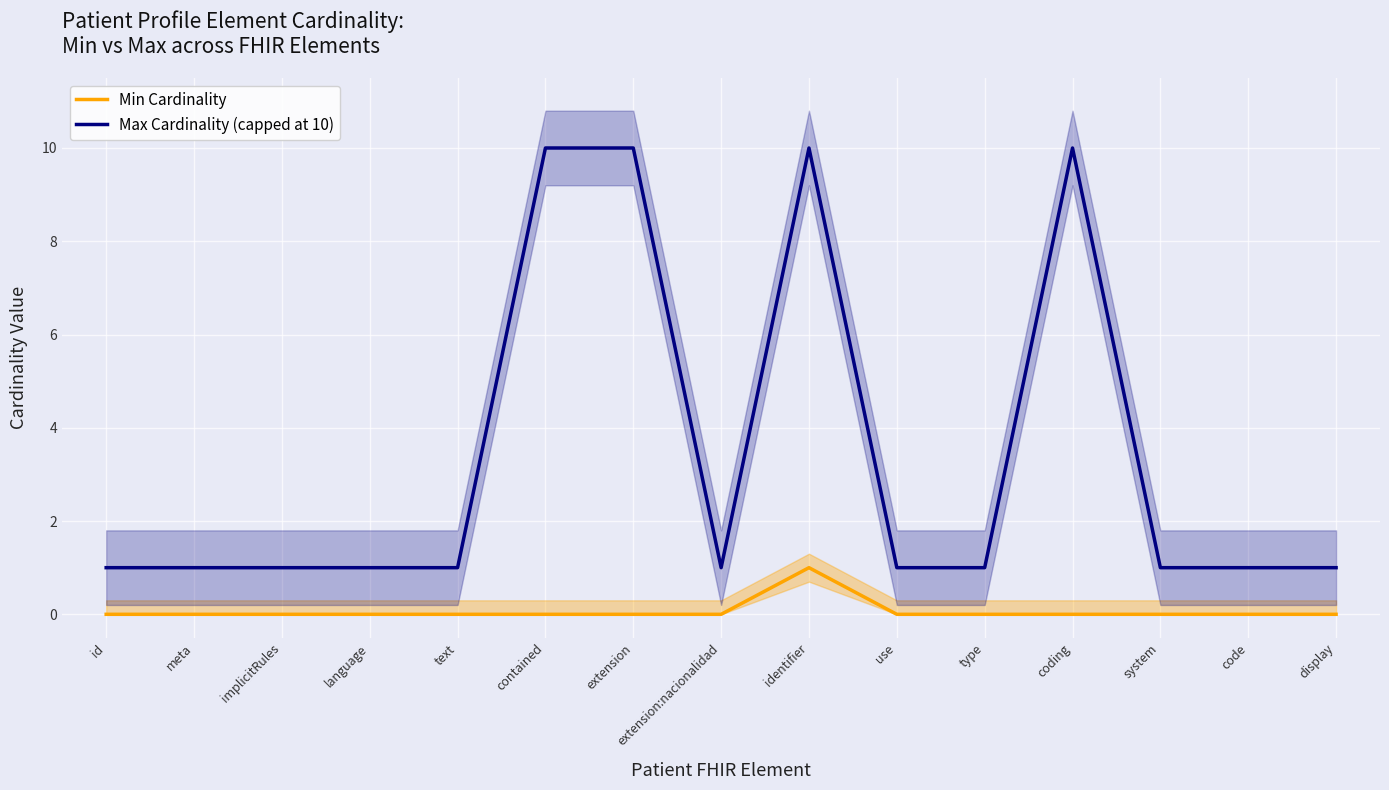

Which has a higher value, use or implicitRules?

use